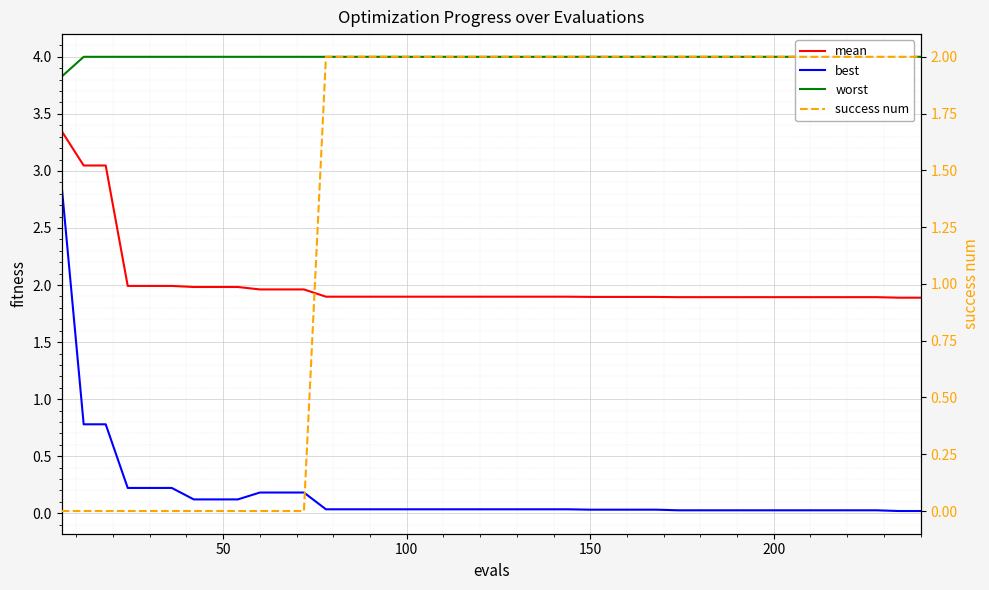

Reading left to right, list all the values displayed in this chart.

mean: 3.3	3.0	3.0	2.0	2.0	2.0	2.0	2.0	2.0	2.0	2.0	2.0	1.9	1.9	1.9	1.9	1.9	1.9	1.9	1.9	1.9	1.9	1.9	1.9	1.9	1.9	1.9	1.9	1.9	1.9	1.9	1.9	1.9	1.9	1.9	1.9	1.9	1.9	1.9	1.9
best: 2.9	0.8	0.8	0.2	0.2	0.2	0.1	0.1	0.1	0.2	0.2	0.2	0.0	0.0	0.0	0.0	0.0	0.0	0.0	0.0	0.0	0.0	0.0	0.0	0.0	0.0	0.0	0.0	0.0	0.0	0.0	0.0	0.0	0.0	0.0	0.0	0.0	0.0	0.0	0.0
worst: 3.8	4.0	4.0	4.0	4.0	4.0	4.0	4.0	4.0	4.0	4.0	4.0	4.0	4.0	4.0	4.0	4.0	4.0	4.0	4.0	4.0	4.0	4.0	4.0	4.0	4.0	4.0	4.0	4.0	4.0	4.0	4.0	4.0	4.0	4.0	4.0	4.0	4.0	4.0	4.0
success num: 0.0	0.0	0.0	0.0	0.0	0.0	0.0	0.0	0.0	0.0	0.0	0.0	2.0	2.0	2.0	2.0	2.0	2.0	2.0	2.0	2.0	2.0	2.0	2.0	2.0	2.0	2.0	2.0	2.0	2.0	2.0	2.0	2.0	2.0	2.0	2.0	2.0	2.0	2.0	2.0